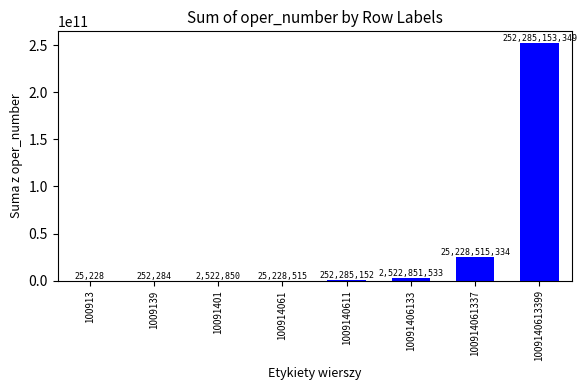

The chart shows a value of 25228515334 at 100914061337. True or false?

True